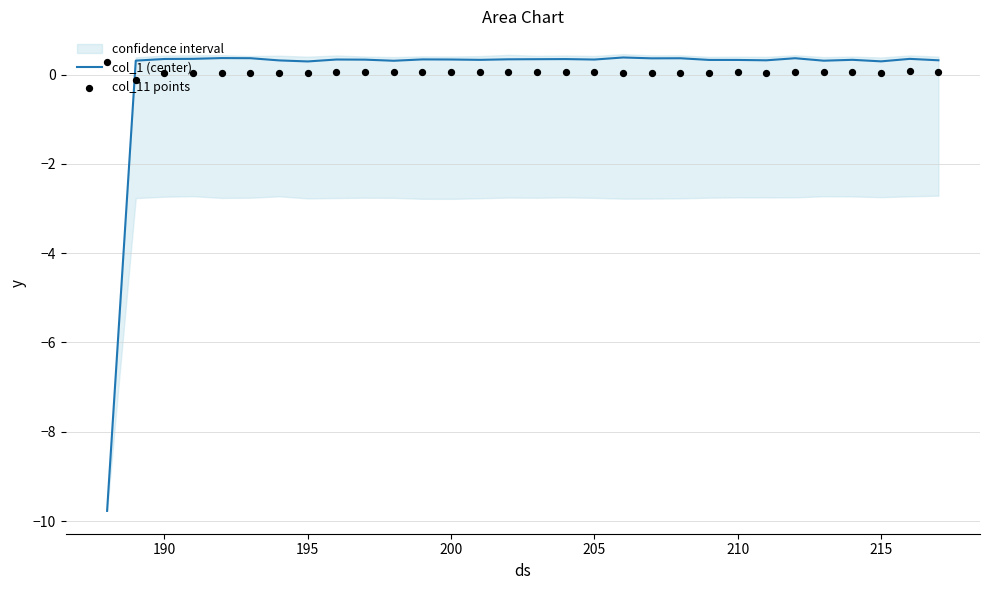

The col_1 (center) series shows 0.3 at 205. True or false?

True